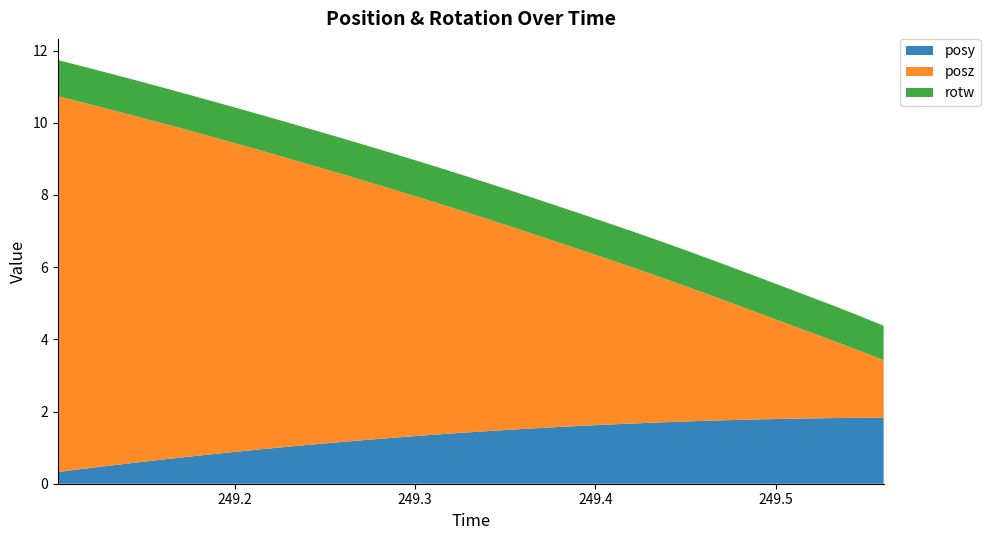

Reading left to right, extract all data points from this chart.

posy: 0.3	0.4	0.5	0.6	0.7	0.7	0.8	0.9	0.9	1.0	1.1	1.1	1.2	1.3	1.3	1.4	1.4	1.4	1.5	1.5	1.6	1.6	1.6	1.7	1.7	1.7	1.7	1.8	1.8	1.8	1.8	1.8	1.8	1.8
posz: 10.4	10.2	9.9	9.6	9.4	9.1	8.8	8.6	8.3	8.0	7.8	7.5	7.3	7.0	6.7	6.5	6.2	5.9	5.7	5.4	5.1	4.9	4.6	4.3	4.0	3.8	3.5	3.2	2.9	2.7	2.4	2.1	1.9	1.6
rotw: 1.0	1.0	1.0	1.0	1.0	1.0	1.0	1.0	1.0	1.0	1.0	1.0	1.0	1.0	1.0	1.0	1.0	1.0	1.0	1.0	1.0	1.0	1.0	1.0	1.0	1.0	1.0	1.0	1.0	1.0	1.0	1.0	1.0	0.9